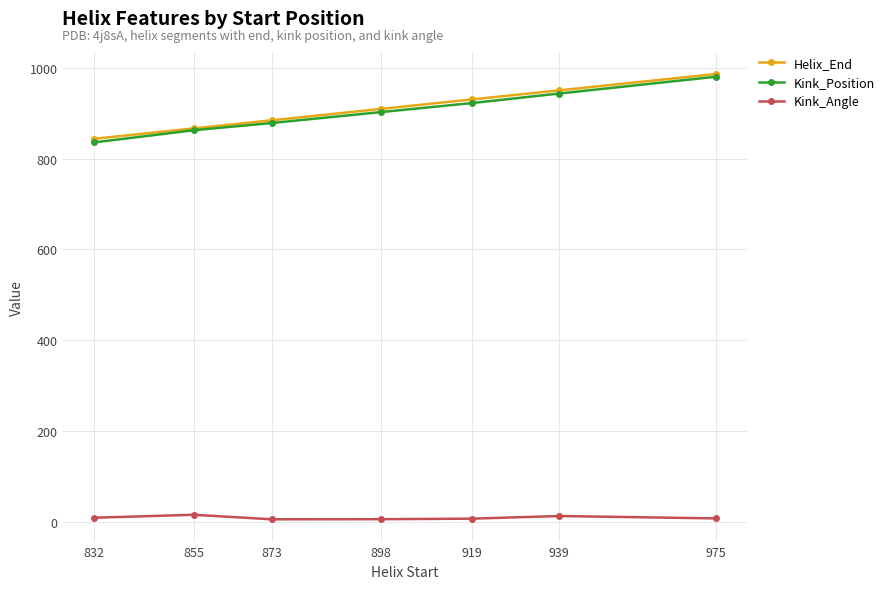

What are all the series names shown in the legend?

Helix_End, Kink_Position, Kink_Angle